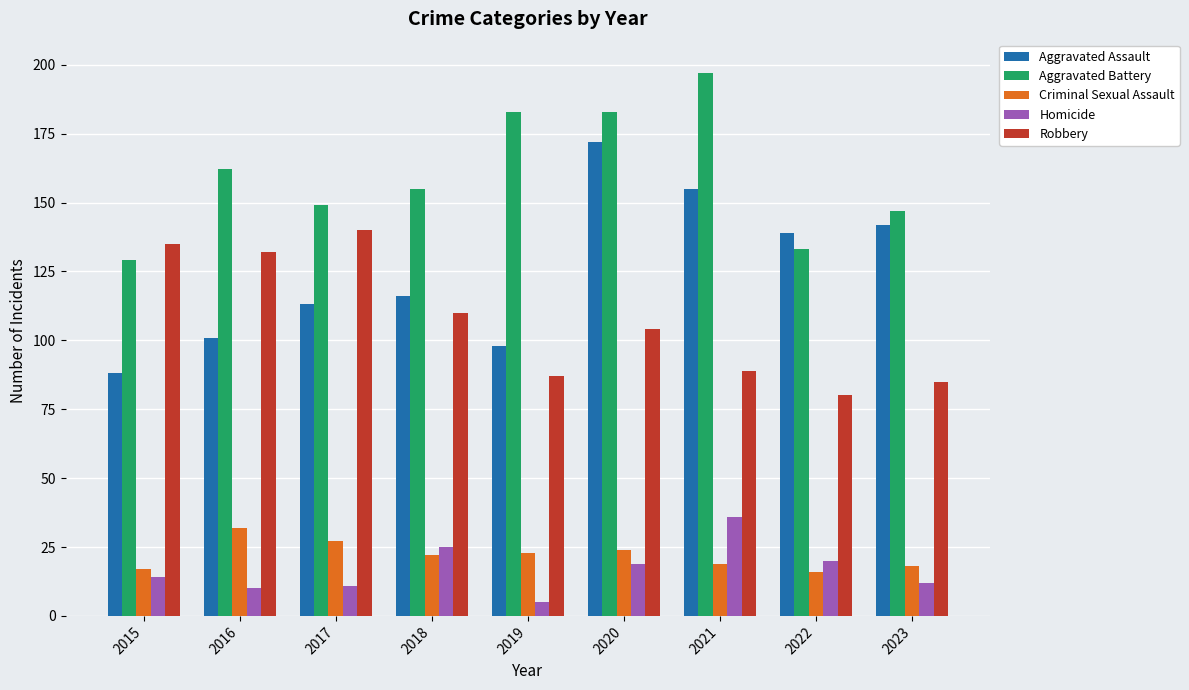

Reading left to right, what are all the values shown in this chart?

Aggravated Assault: 88	101	113	116	98	172	155	139	142
Aggravated Battery: 129	162	149	155	183	183	197	133	147
Criminal Sexual Assault: 17	32	27	22	23	24	19	16	18
Homicide: 14	10	11	25	5	19	36	20	12
Robbery: 135	132	140	110	87	104	89	80	85